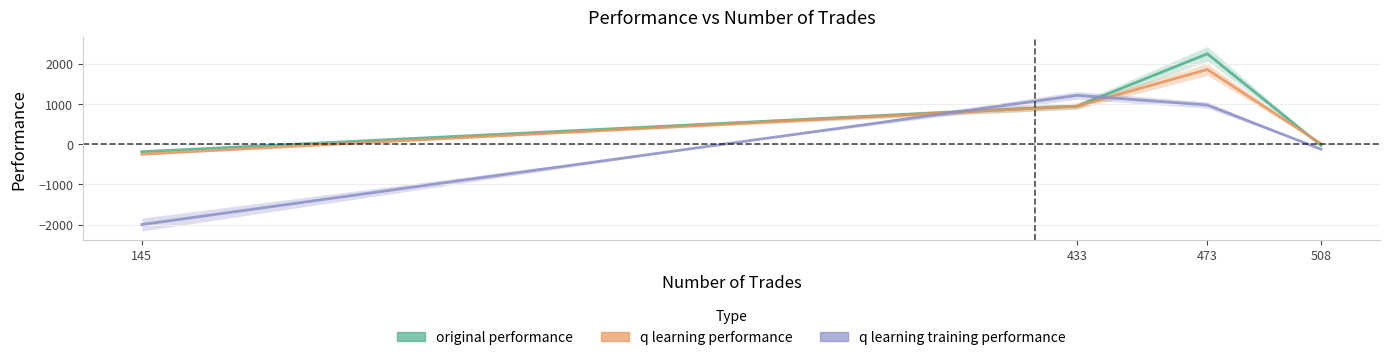

What is the sum of all q learning training performance values?

70.3